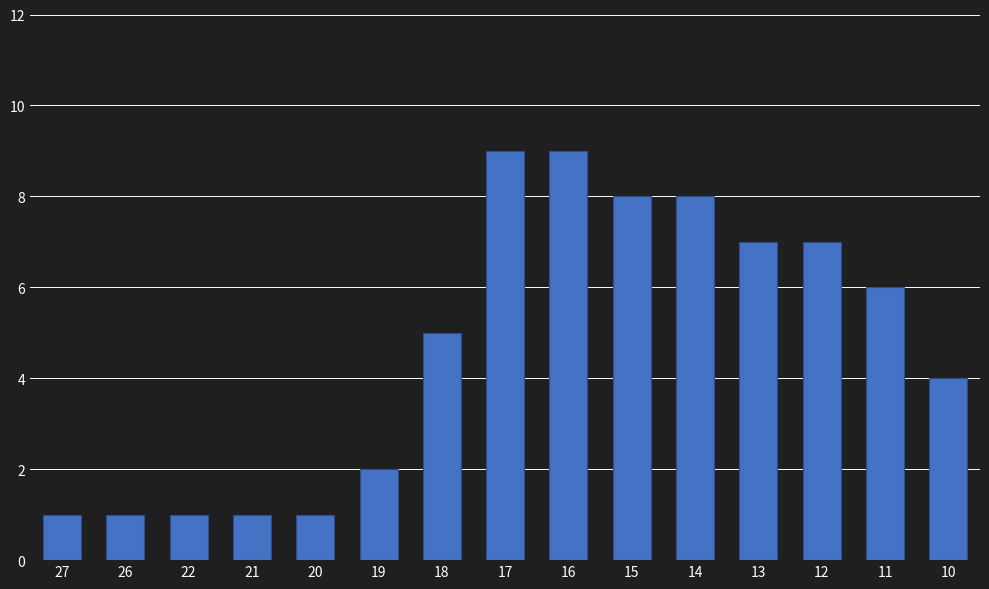

What is the sum of the values at 21 and 26?

2